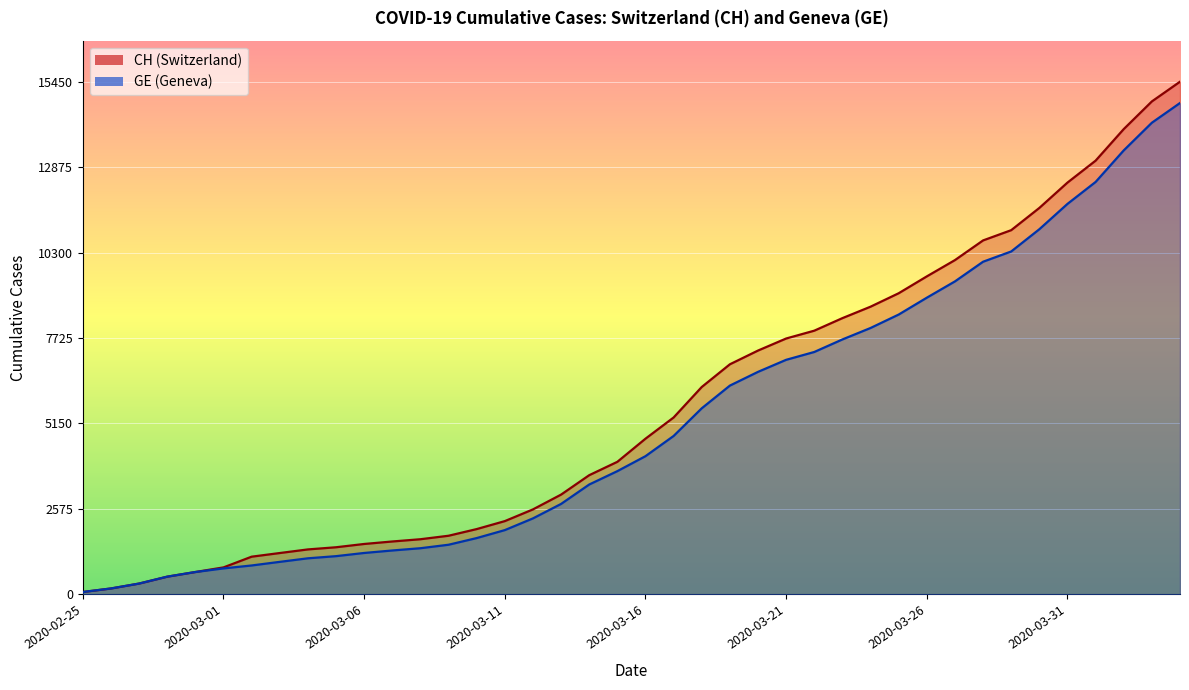

Reading left to right, what are all the values shown in this chart?

CH: 2020-02-25=72	2020-02-26=178	2020-02-27=326	2020-02-28=534	2020-02-29=674	2020-03-01=813	2020-03-02=1136	2020-03-03=1246	2020-03-04=1355	2020-03-05=1420	2020-03-06=1519	2020-03-07=1594	2020-03-08=1662	2020-03-09=1767	2020-03-10=1968	2020-03-11=2208	2020-03-12=2561	2020-03-13=3007	2020-03-14=3592	2020-03-15=3995	2020-03-16=4692	2020-03-17=5331	2020-03-18=6250	2020-03-19=6934	2020-03-20=7348	2020-03-21=7711	2020-03-22=7947	2020-03-23=8325	2020-03-24=8670	2020-03-25=9075	2020-03-26=9583	2020-03-27=10074	2020-03-28=10667	2020-03-29=10976	2020-03-30=11646	2020-03-31=12410	2020-04-01=13071	2020-04-02=14022	2020-04-03=14856	2020-04-04=15450
GE: 2020-02-25=72	2020-02-26=178	2020-02-27=326	2020-02-28=534	2020-02-29=674	2020-03-01=783	2020-03-02=871	2020-03-03=980	2020-03-04=1087	2020-03-05=1152	2020-03-06=1248	2020-03-07=1323	2020-03-08=1391	2020-03-09=1496	2020-03-10=1697	2020-03-11=1937	2020-03-12=2290	2020-03-13=2726	2020-03-14=3311	2020-03-15=3714	2020-03-16=4165	2020-03-17=4774	2020-03-18=5608	2020-03-19=6292	2020-03-20=6706	2020-03-21=7069	2020-03-22=7305	2020-03-23=7683	2020-03-24=8028	2020-03-25=8433	2020-03-26=8941	2020-03-27=9432	2020-03-28=10025	2020-03-29=10334	2020-03-30=11004	2020-03-31=11768	2020-04-01=12429	2020-04-02=13380	2020-04-03=14214	2020-04-04=14808